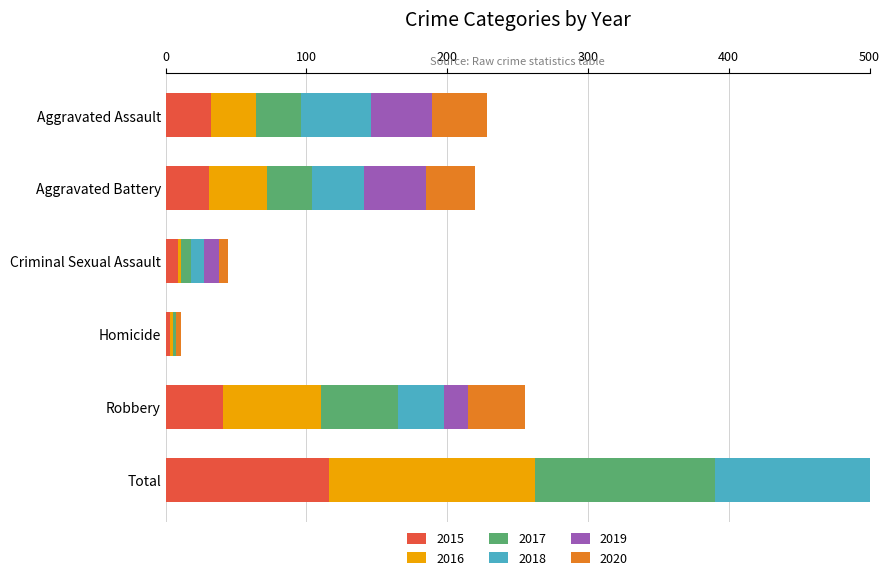

What is the sum of all 2016 values?

292